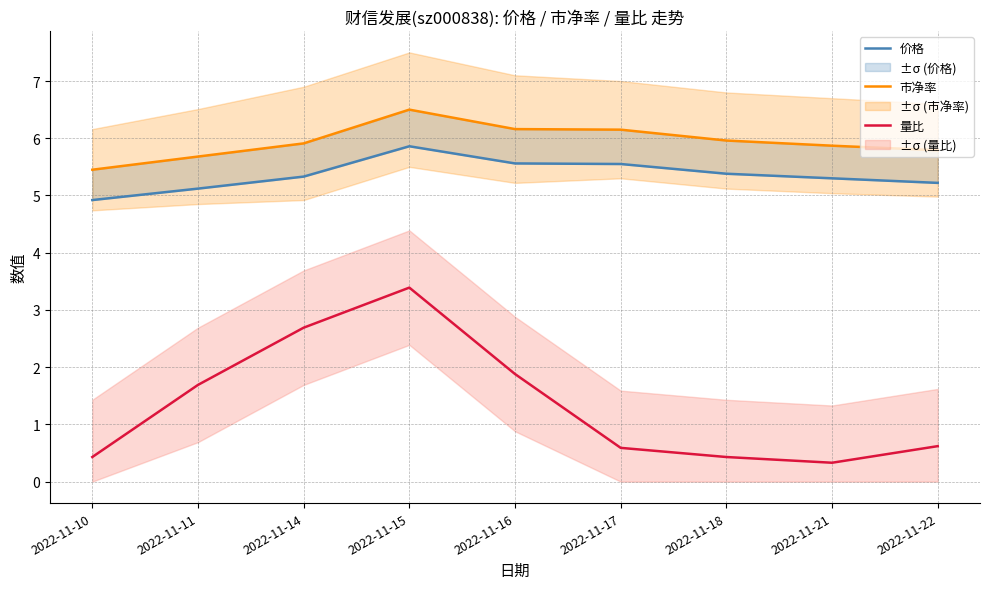

True or false: 量比 and 价格 cross at least once.

False